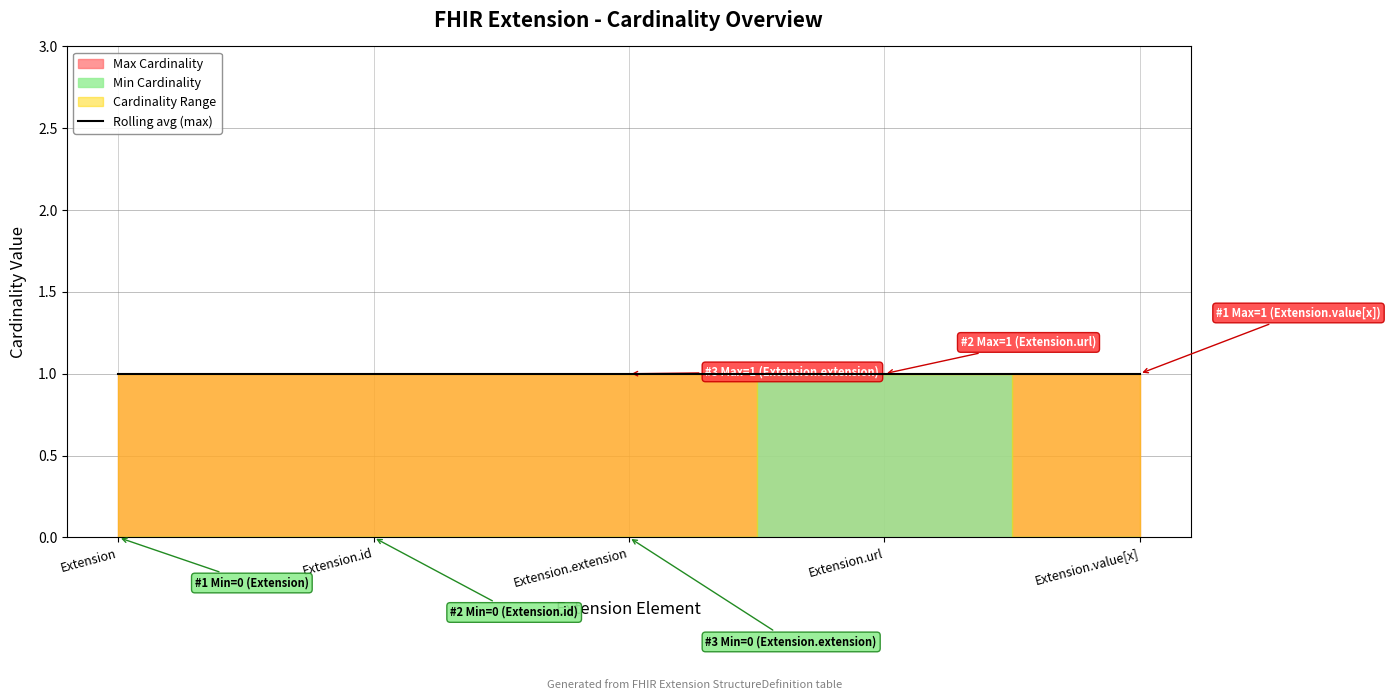

Reading right to left, list all the values displayed in this chart.

Min Cardinality: Extension.value[x]=0	Extension.url=1	Extension.extension=0	Extension.id=0	Extension=0
Max Cardinality: Extension.value[x]=1	Extension.url=1	Extension.extension=1	Extension.id=1	Extension=1